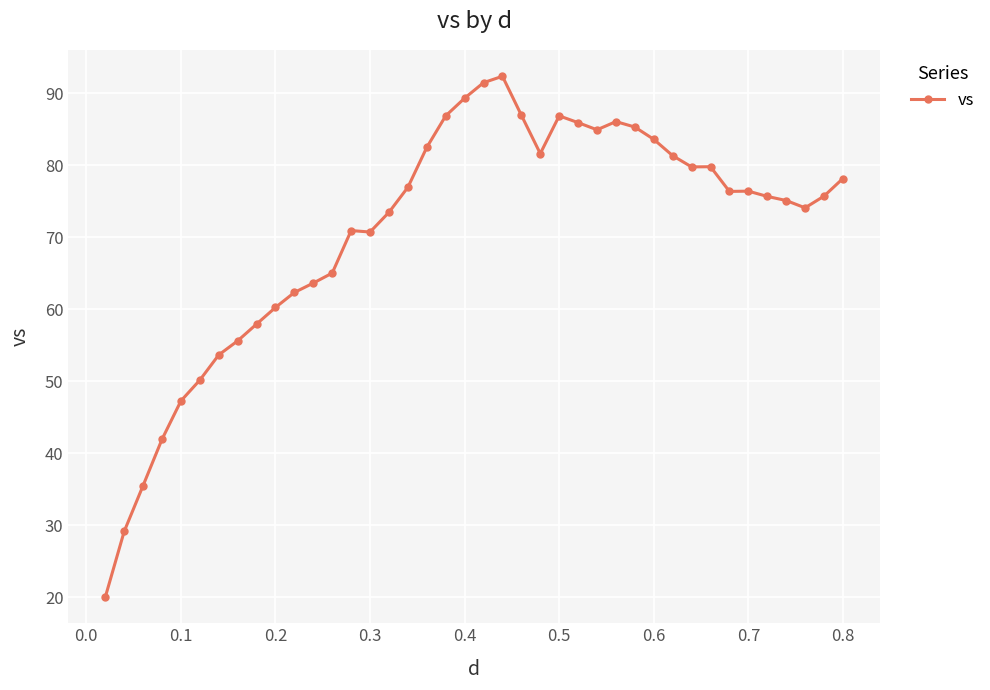

How many series are shown in this chart?

1